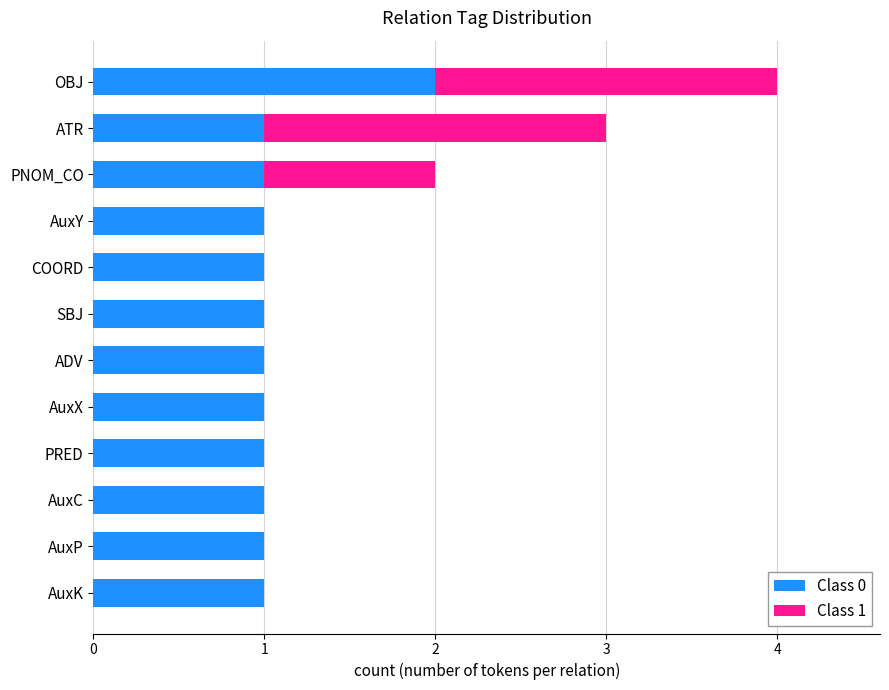

At which label does Class 0 reach its peak?

OBJ